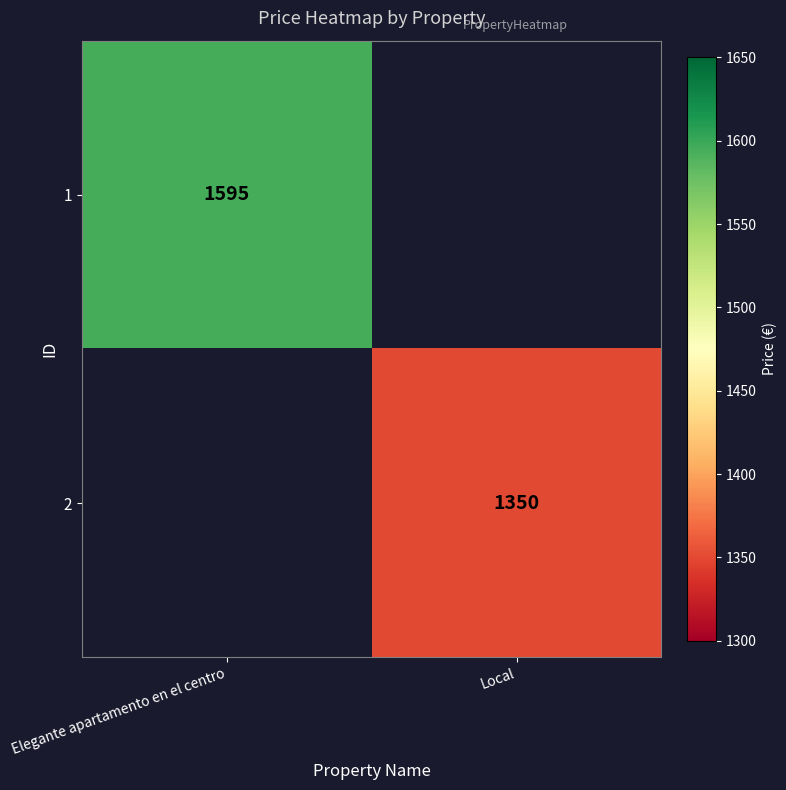

True or false: 2 has a value of 2271 at Local.

False